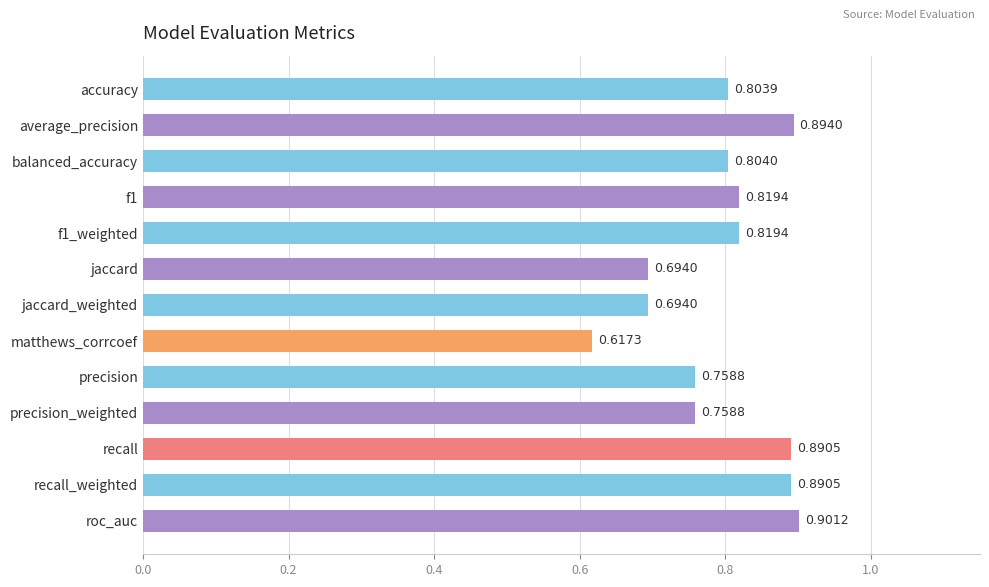

What is the label of the 1st bar from the top?

accuracy